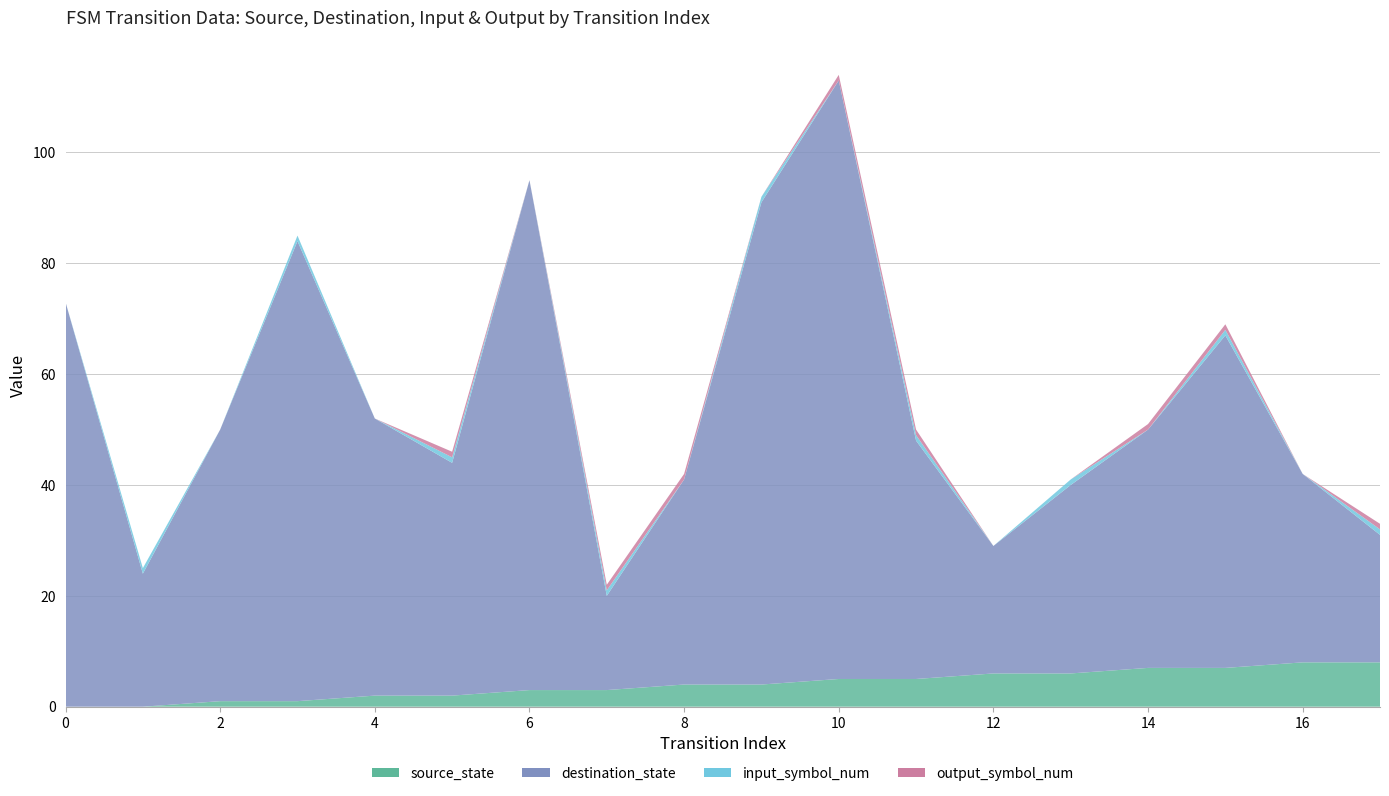

Reading left to right, list all the values displayed in this chart.

source_state: 0=0	1=0	2=1	3=1	4=2	5=2	6=3	7=3	8=4	9=4	10=5	11=5	12=6	13=6	14=7	15=7	16=8	17=8
destination_state: 0=73	1=24	2=49	3=83	4=50	5=42	6=92	7=17	8=37	9=87	10=108	11=43	12=23	13=34	14=43	15=60	16=34	17=23
input_symbol_num: 0=0	1=1	2=0	3=1	4=0	5=1	6=0	7=1	8=0	9=1	10=0	11=1	12=0	13=1	14=0	15=1	16=0	17=1
output_symbol_num: 0=0	1=0	2=0	3=0	4=0	5=1	6=0	7=1	8=1	9=0	10=1	11=1	12=0	13=0	14=1	15=1	16=0	17=1
transition_index: 0=0	1=1	2=2	3=3	4=4	5=5	6=6	7=7	8=8	9=9	10=10	11=11	12=12	13=13	14=14	15=15	16=16	17=17